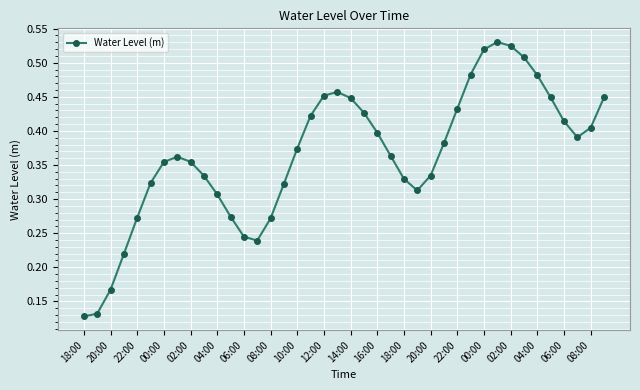

True or false: there are more than 0 points higher than both neighbors.

True